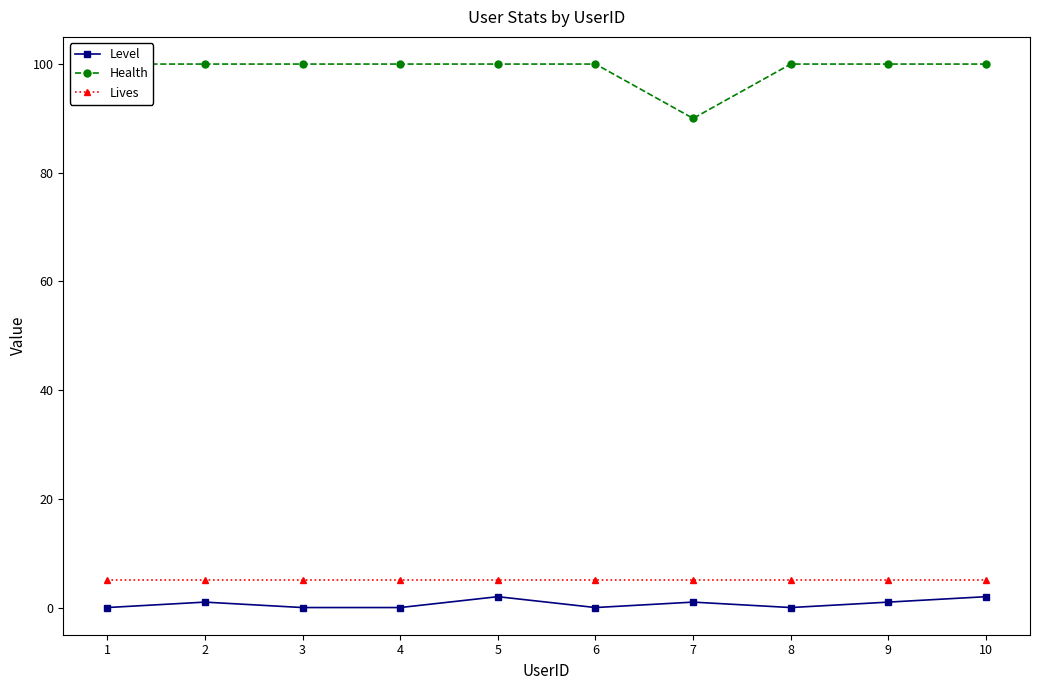

What is the sum of the Level values at 10 and 6?

2